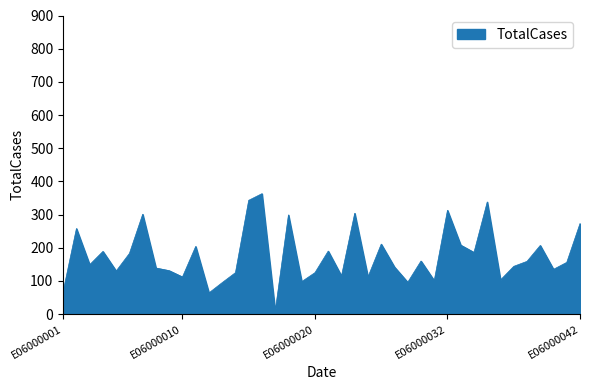

What is the difference between the maximum and minimum values?

354